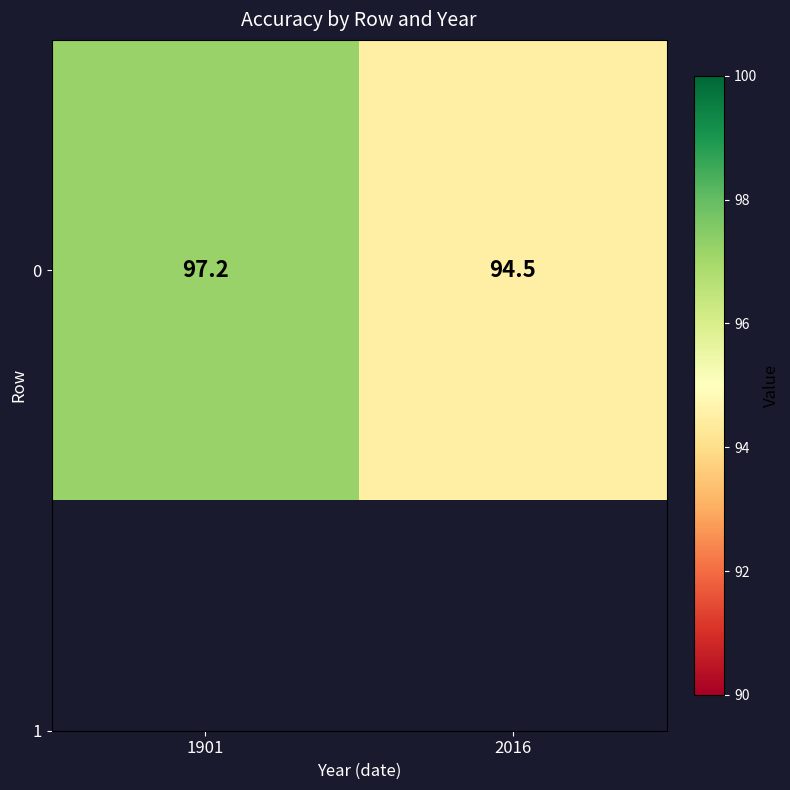

At which label does the data first exceed 97?

1901